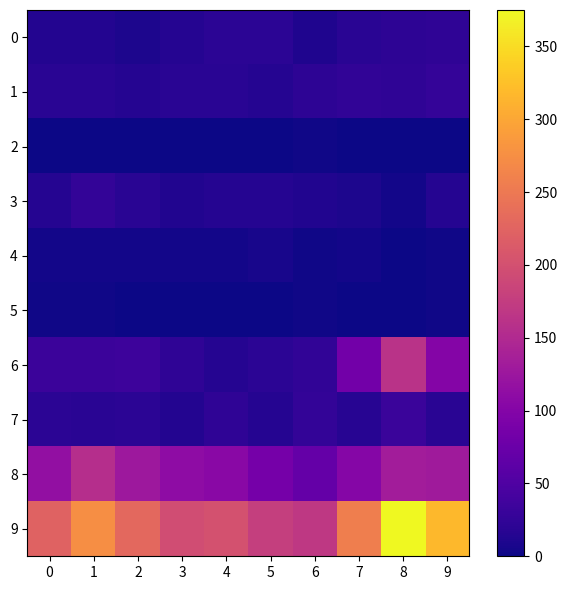

Reading right to left, list all the values displayed in this chart.

0: 9=22	8=21	7=18	6=11	5=20	4=20	3=15	2=10	1=14	0=14
1: 9=27	8=22	7=24	6=21	5=15	4=18	3=18	2=15	1=19	0=19
2: 9=0	8=1	7=0	6=2	5=0	4=0	3=0	2=1	1=1	0=1
3: 9=15	8=3	7=10	6=12	5=15	4=15	3=13	2=18	1=26	0=15
4: 9=2	8=1	7=3	6=2	5=6	4=3	3=3	2=4	1=4	0=4
5: 9=2	8=1	7=0	6=2	5=1	4=1	3=1	2=0	1=2	0=2
6: 9=101	8=162	7=83	6=24	5=20	4=15	3=22	2=35	1=33	0=33
7: 9=19	8=31	7=17	6=25	5=15	4=23	3=14	2=20	1=19	0=20
8: 9=129	8=133	7=102	6=70	5=86	4=106	3=110	2=127	1=156	0=115
9: 9=317	8=375	7=257	6=169	5=178	4=201	3=196	2=230	1=274	0=223